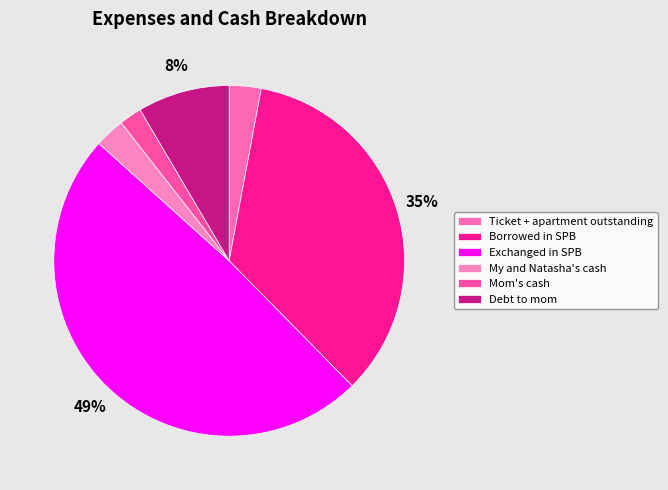

Do Ticket + apartment outstanding and Mom's cash together represent more than half of the pie?

No